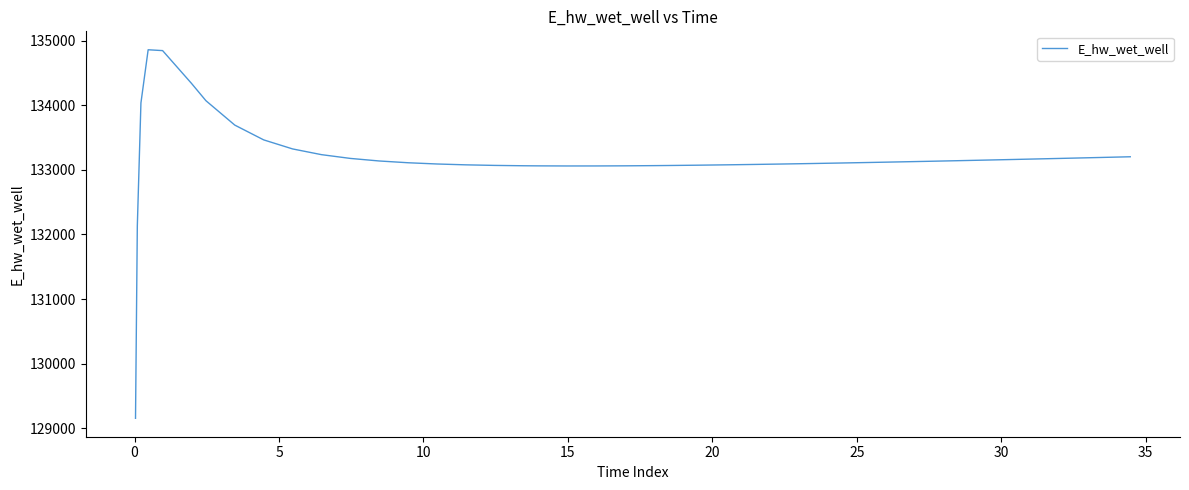

What is the difference between the maximum and minimum values?

5701.5